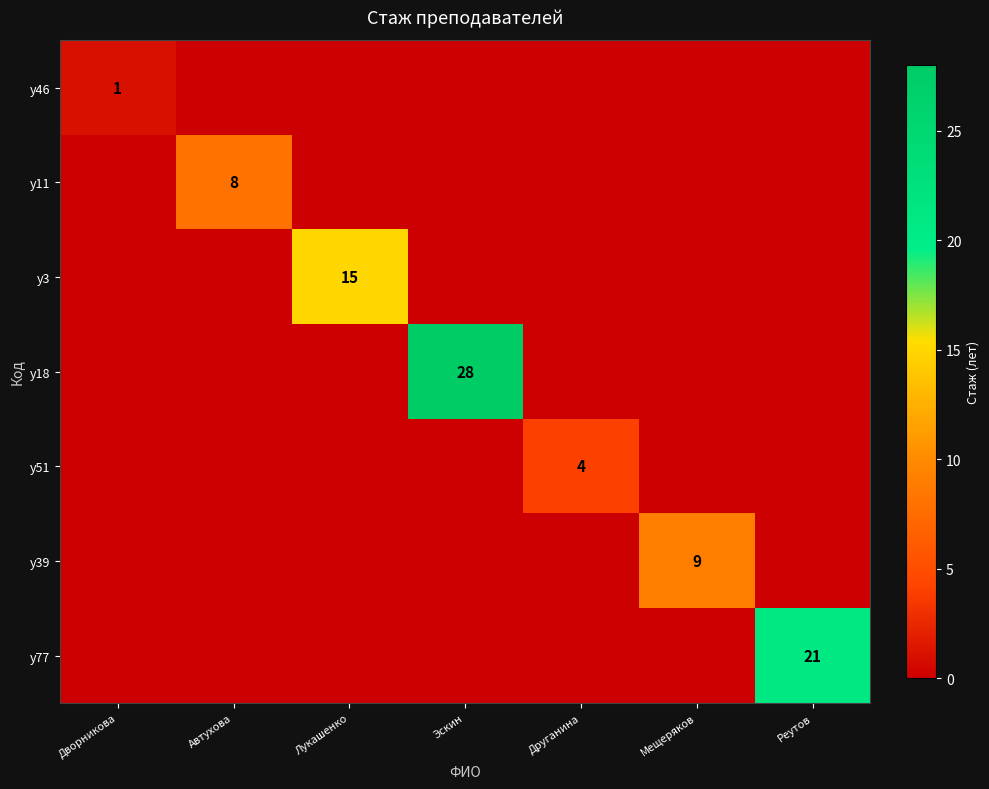

The value of у39 at Мещеряков is 9. True or false?

True